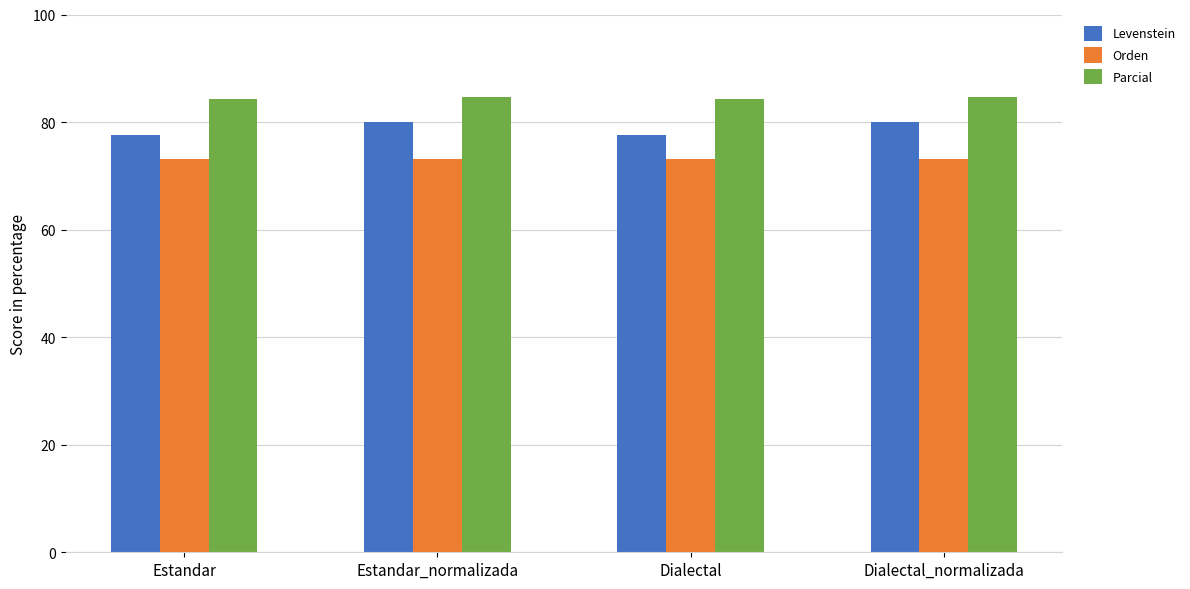

What is the minimum value shown in the chart?

73.2